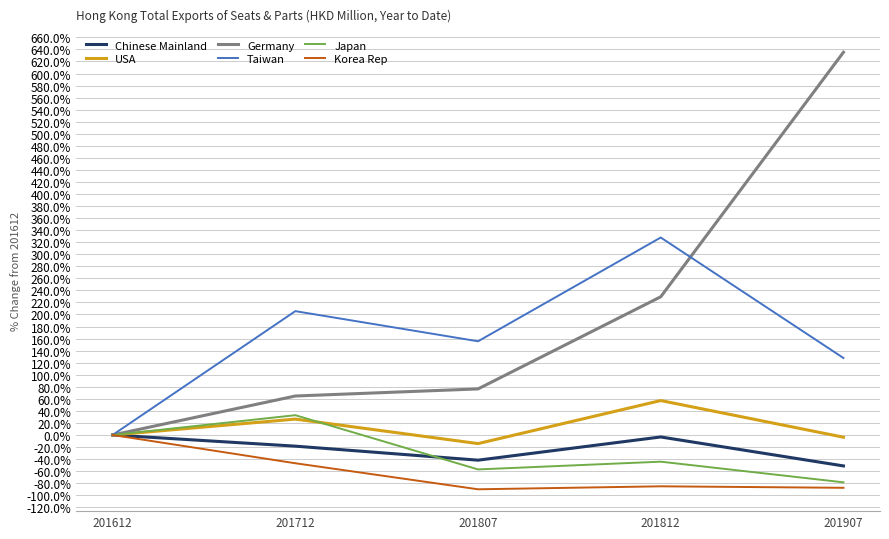

Between 201612 and 201712, which series saw the biggest shift?

Taiwan